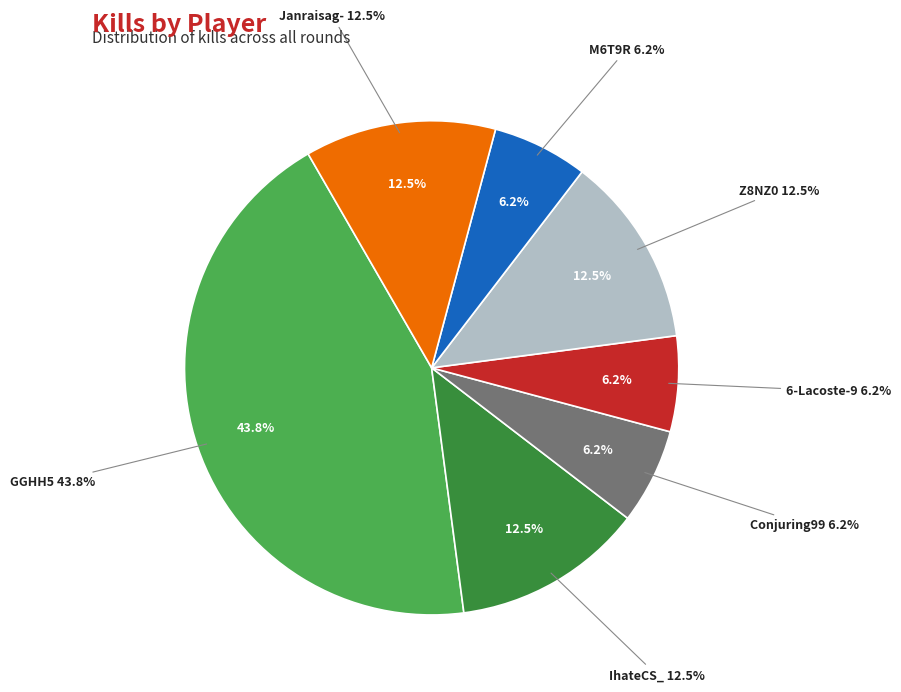

To the nearest percent, what percentage of the pie is Z8NZ0?

12%